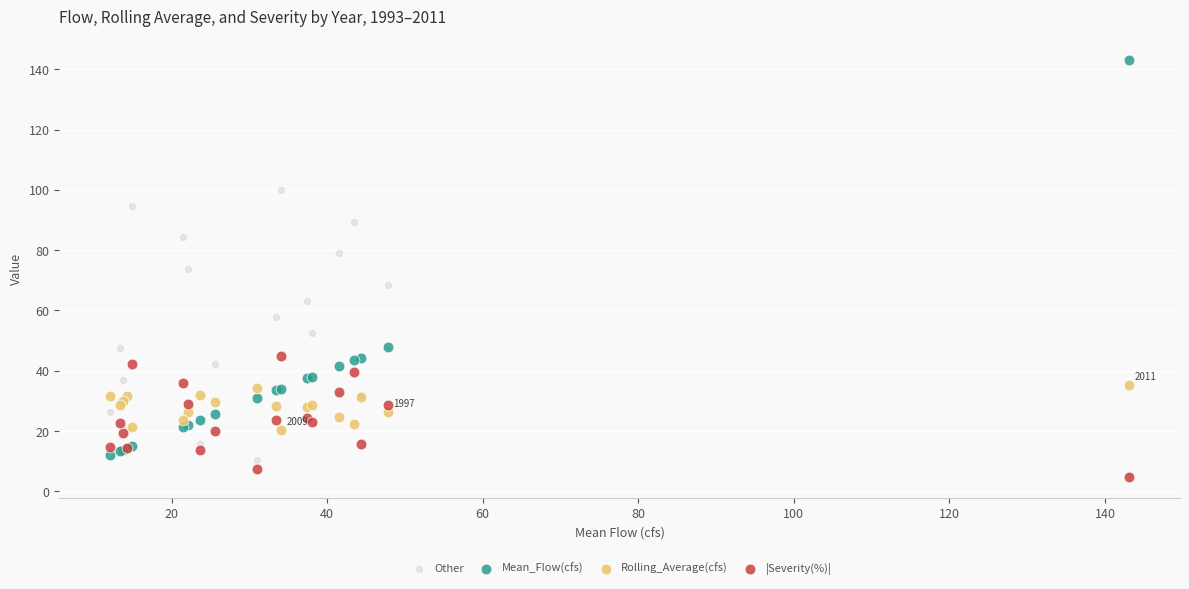

Which series has the widest spread of Y values?

Mean_Flow(cfs)